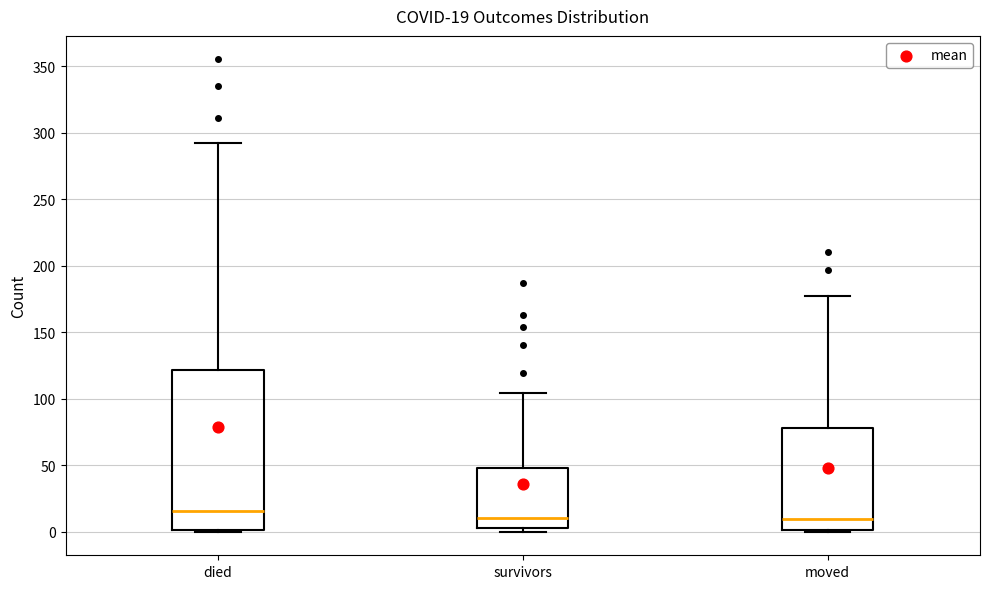

Which box's median line is the highest?

died